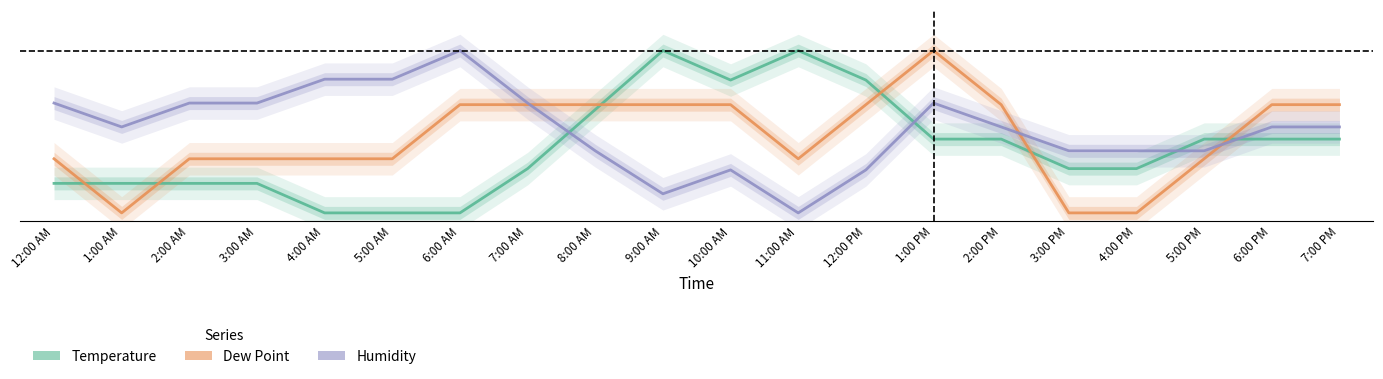

In Temperature, how many points are higher than both neighbors (excluding endpoints)?

2